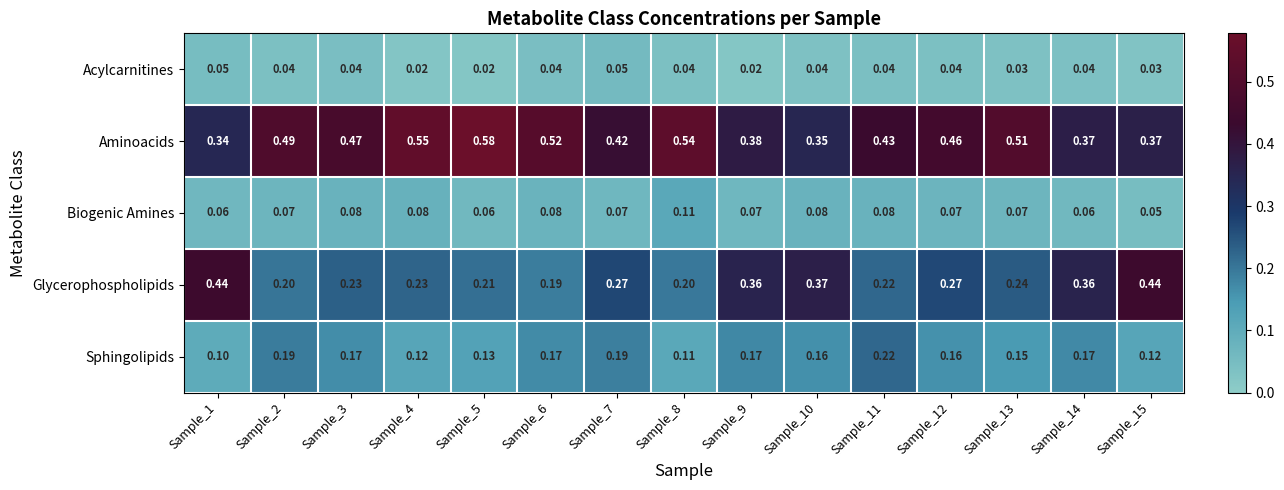

Which series has the largest total across all categories?

Aminoacids